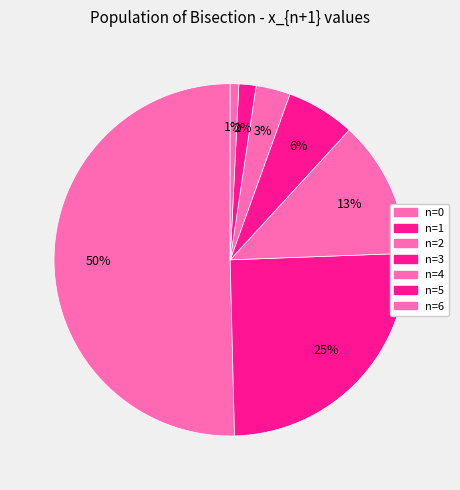

How many slices are in this pie chart?

7